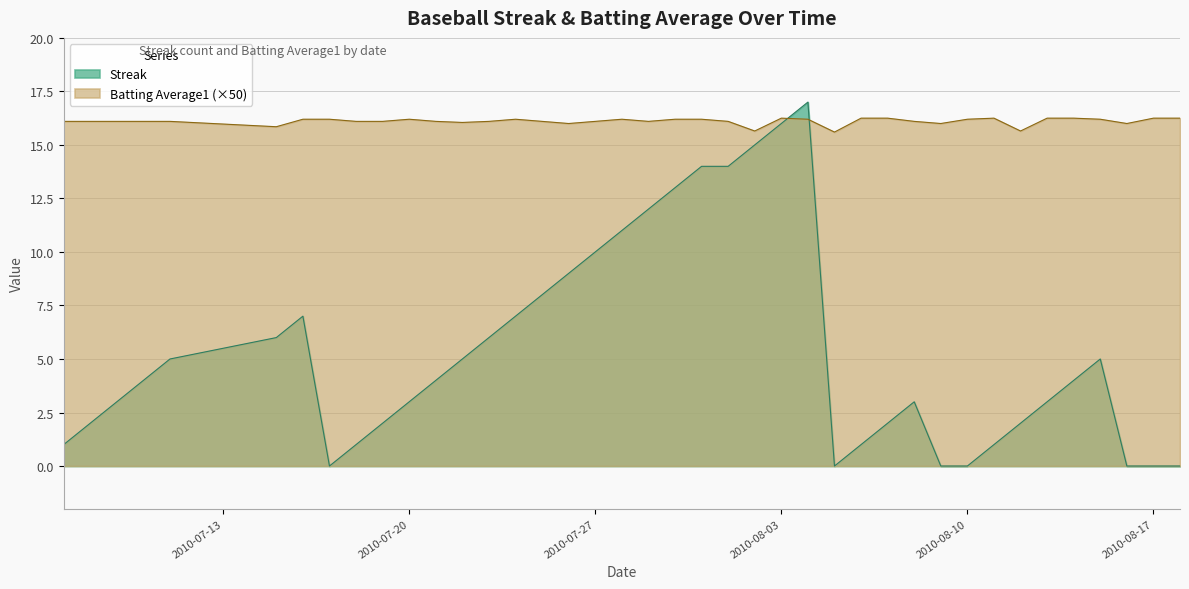

Which label corresponds to the smallest value in the chart?

2010-07-17